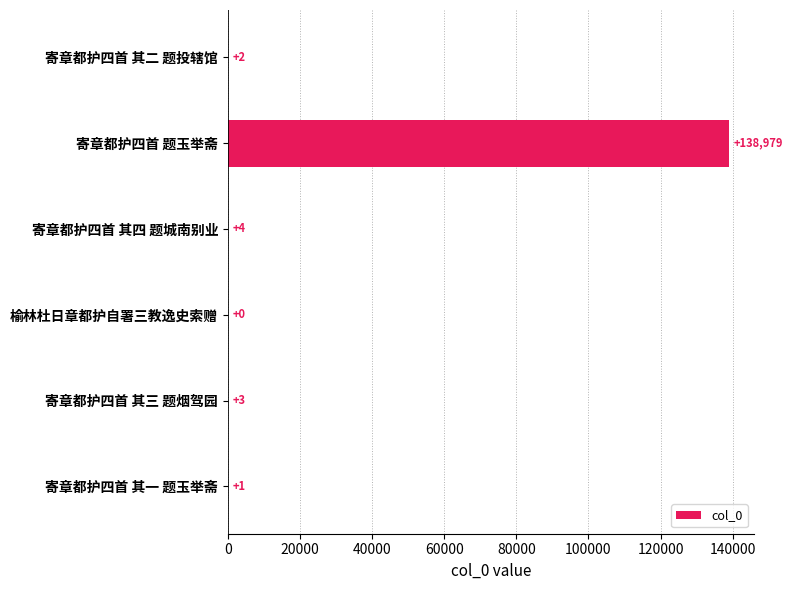

The chart shows a value of 42699 at 寄章都护四首 题玉举斋. True or false?

False